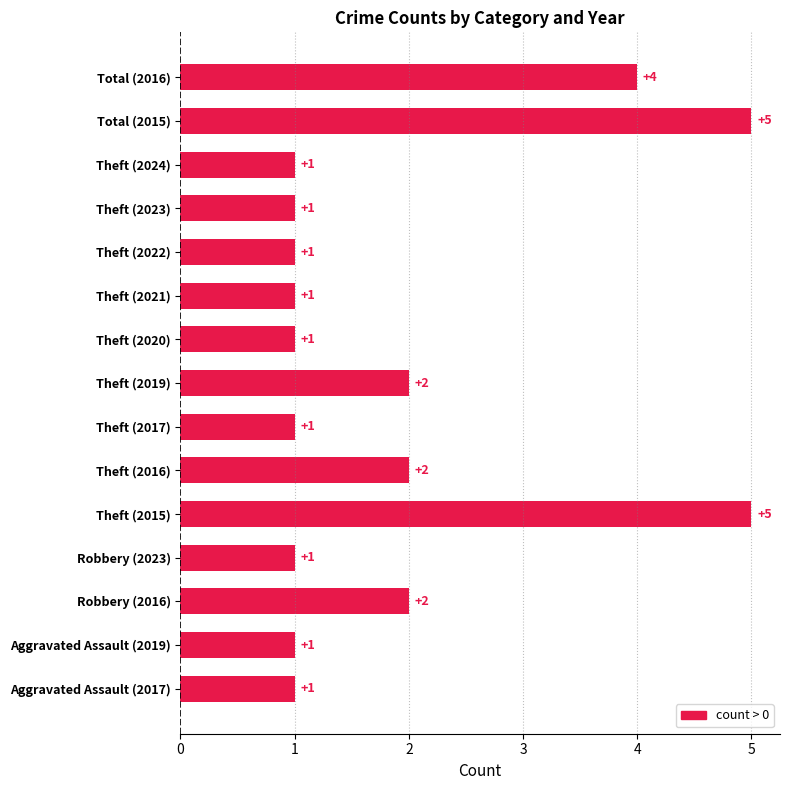

Reading bottom to top, what are all the values shown in this chart?

1	1	2	1	5	2	1	2	1	1	1	1	1	5	4